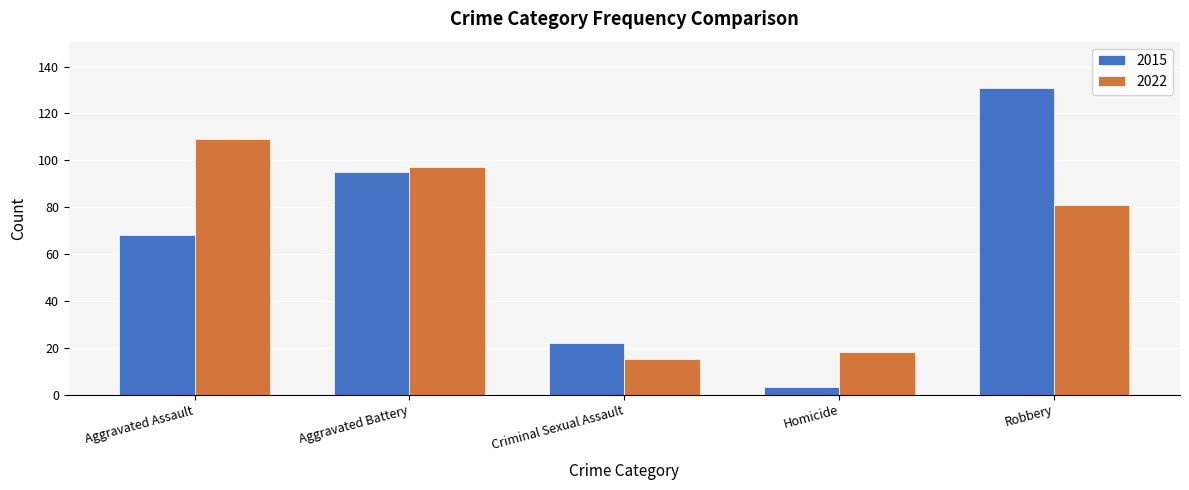

Reading left to right, what are all the values shown in this chart?

2015: Aggravated Assault=68	Aggravated Battery=95	Criminal Sexual Assault=22	Homicide=3	Robbery=131
2022: Aggravated Assault=109	Aggravated Battery=97	Criminal Sexual Assault=15	Homicide=18	Robbery=81